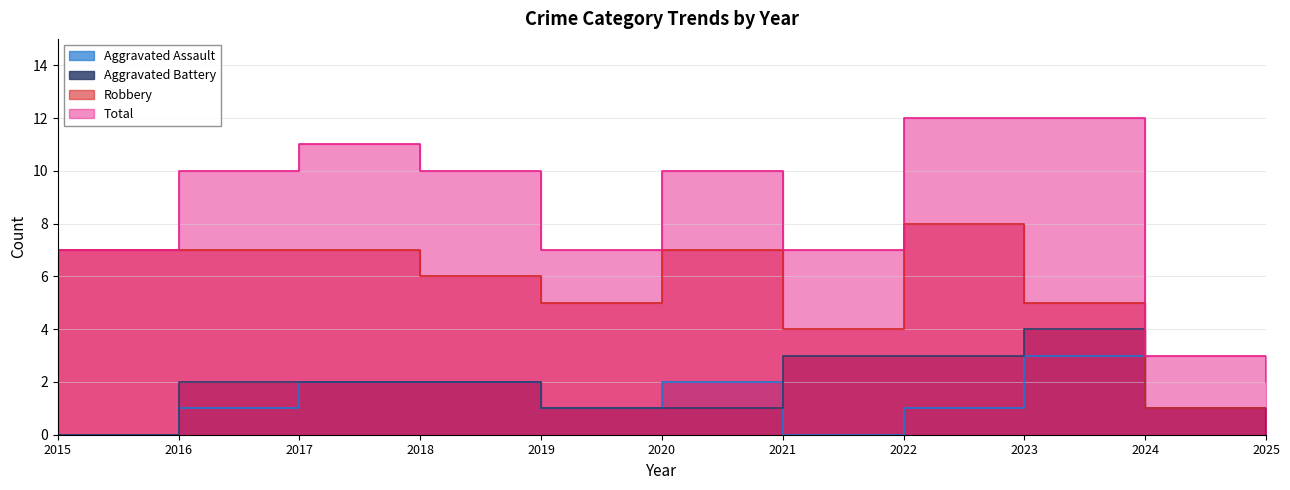

List the labels in order of Total value, smallest first.

2025, 2024, 2015, 2019, 2021, 2016, 2018, 2020, 2017, 2022, 2023